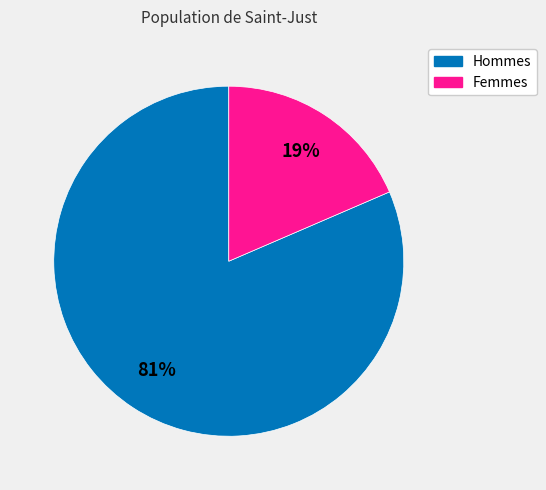

Does any single category account for the majority?

Yes